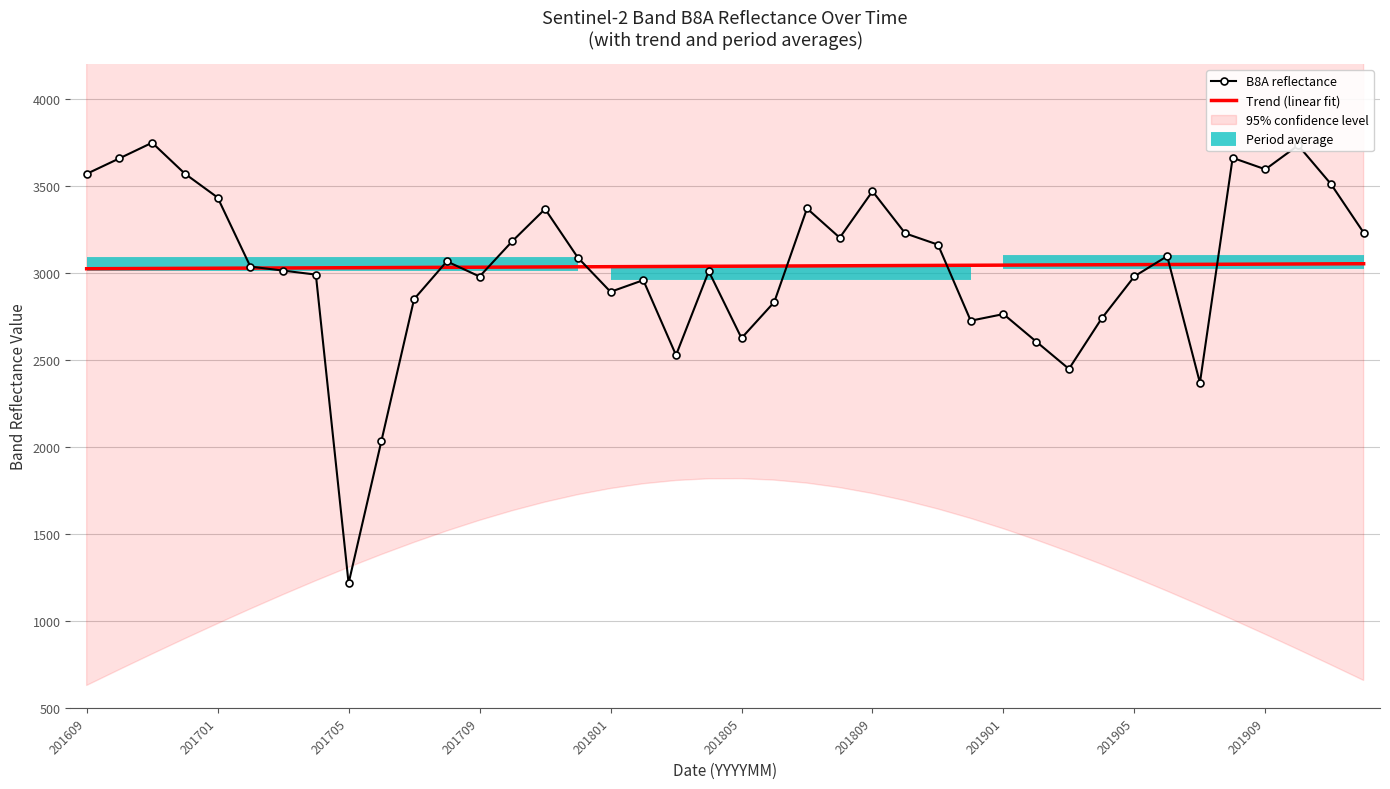

Count the number of categories in the chart.

40